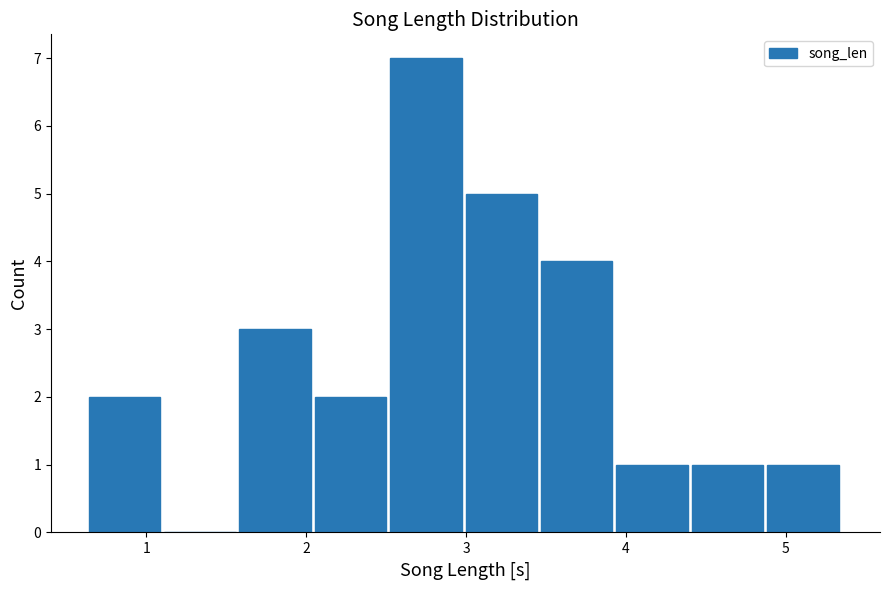

What is the height of the bar covering 4.9 to 5.4 on the x-axis? Neither the bar edges nor the heights are printed on the chart, so give them approximately, as read against the axes.

1